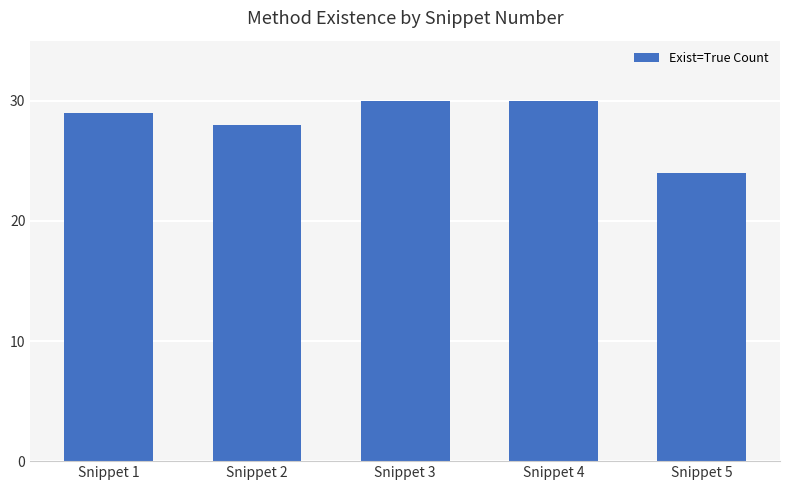

What value does the data have at Snippet 4?

30